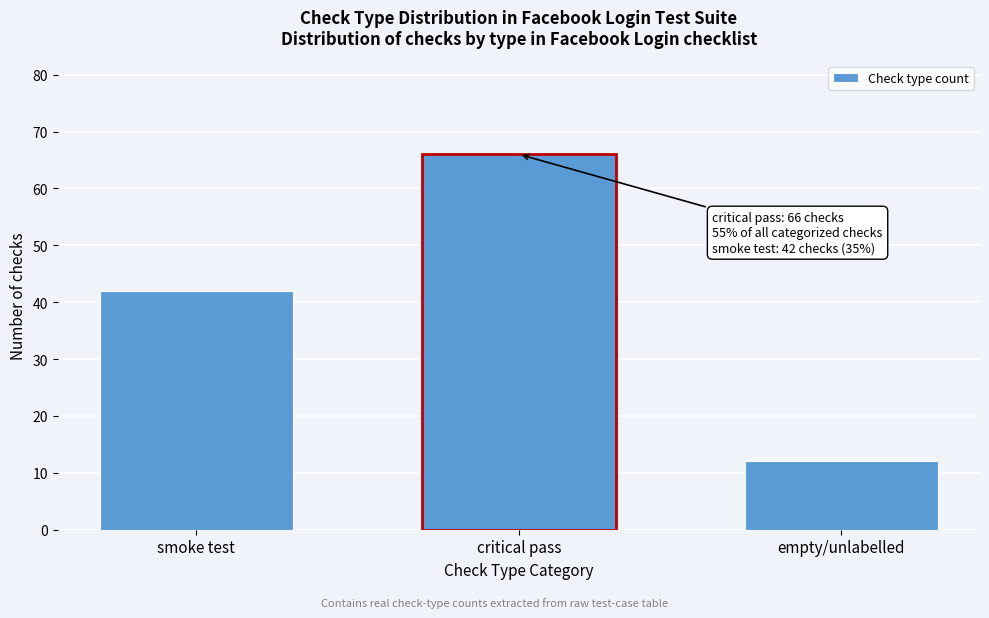

Reading right to left, transcribe all the data shown in this chart.

empty/unlabelled=12	critical pass=66	smoke test=42